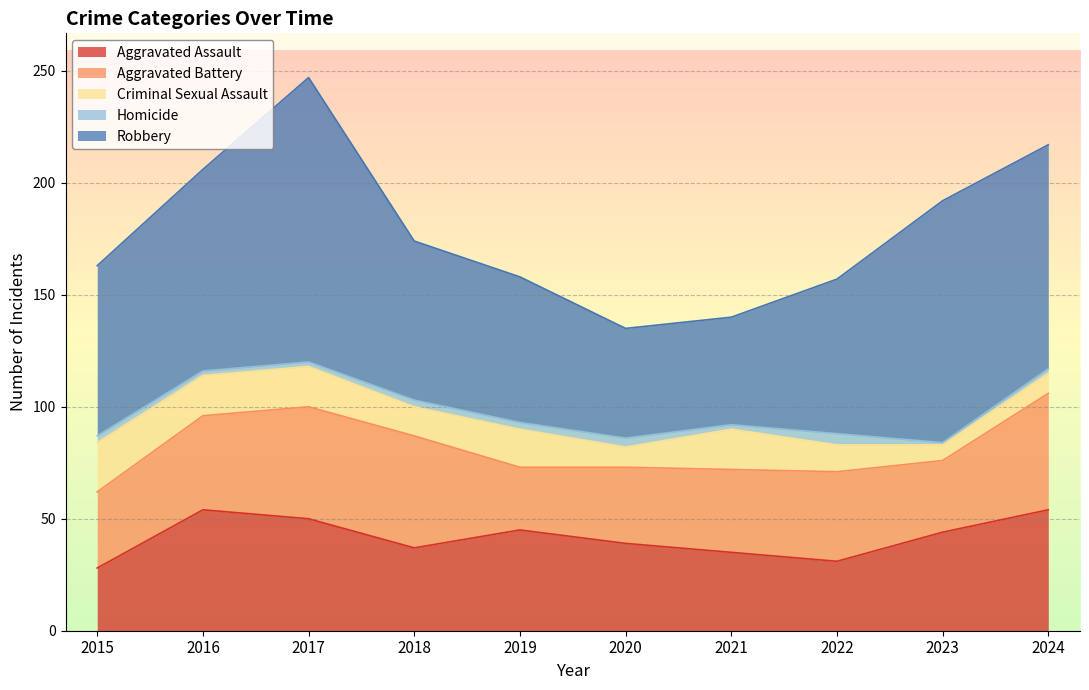

Reading right to left, list all the values displayed in this chart.

Aggravated Assault: 54	44	31	35	39	45	37	50	54	28
Aggravated Battery: 52	32	40	37	34	28	50	50	42	34
Criminal Sexual Assault: 9	7	12	18	9	17	13	18	18	22
Homicide: 2	1	5	2	4	3	3	2	2	3
Robbery: 100	108	69	48	49	65	71	127	90	76